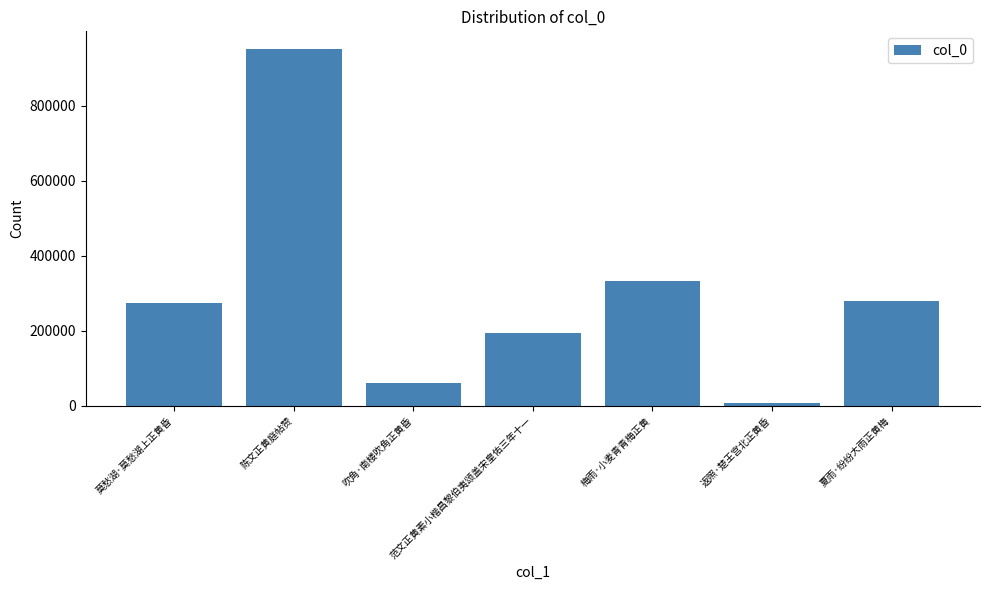

Is it true that the value at 梅雨·小麦青青梅正黄 is 333519?

True